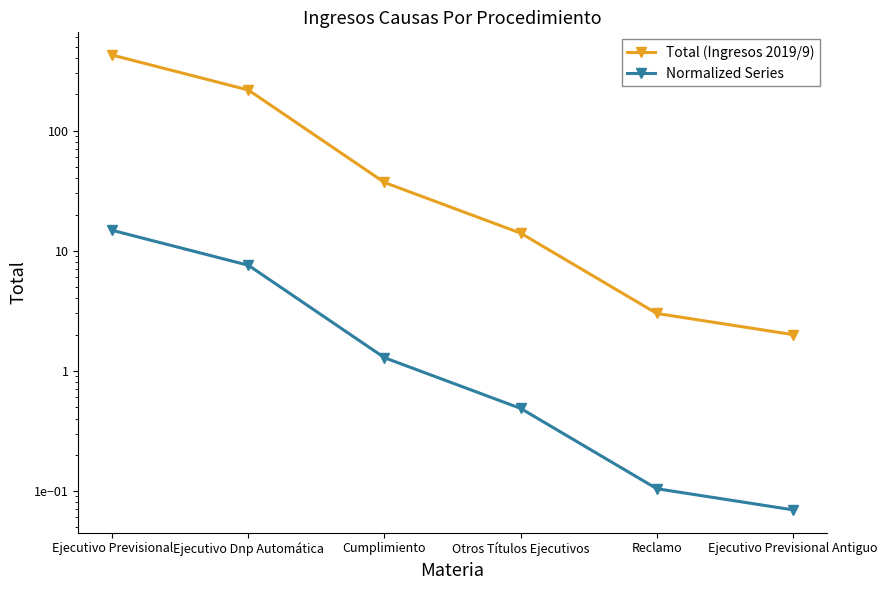

Which series has the largest total across all categories?

Total (Ingresos 2019/9)